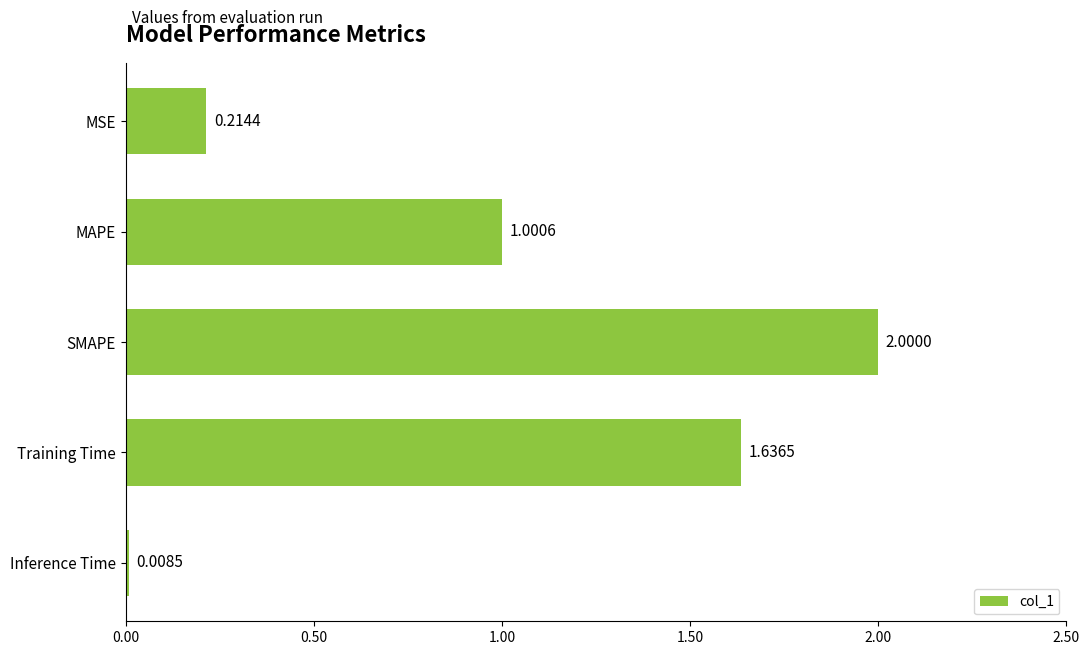

How many data points are less than 1?

2